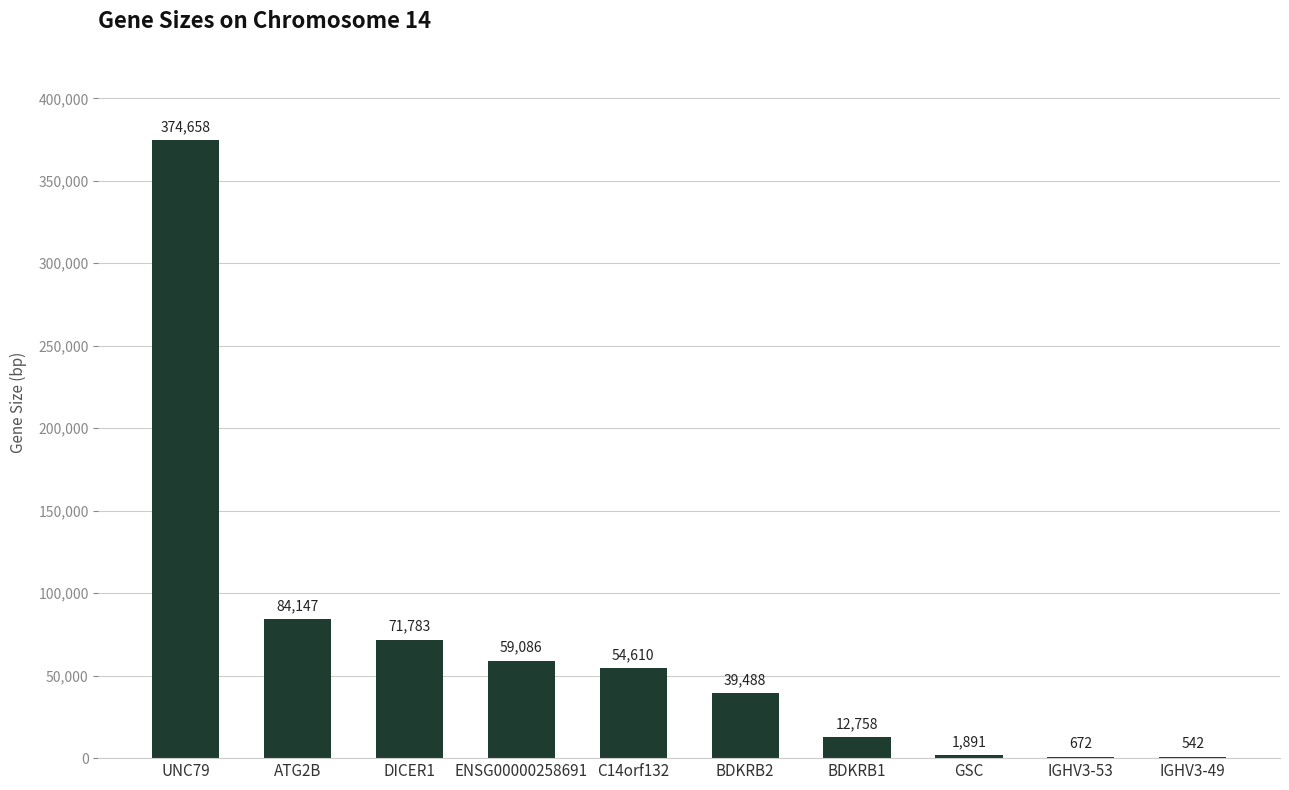

Which label corresponds to the largest value in the chart?

UNC79